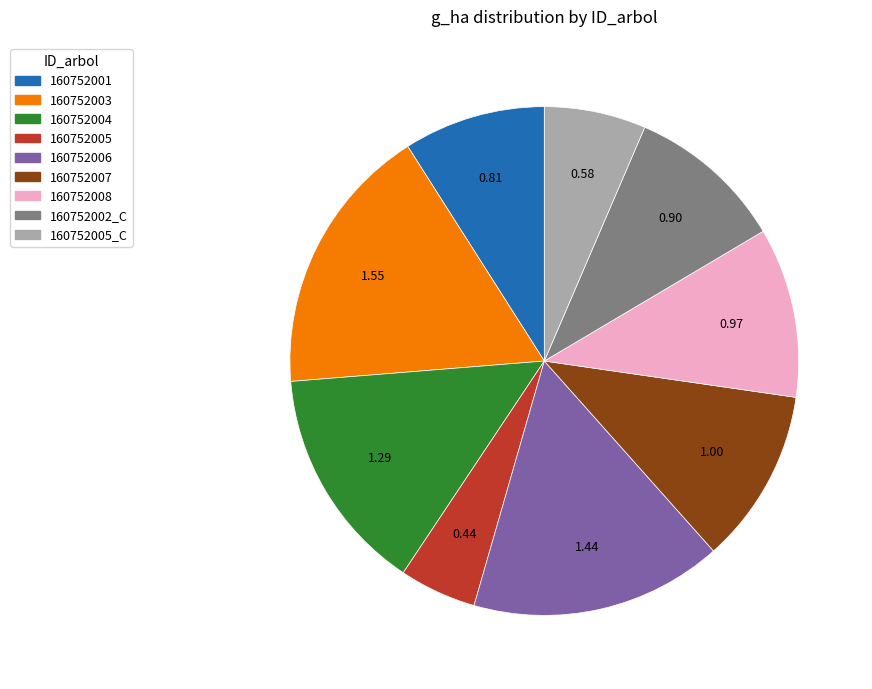

Does any single category account for the majority?

No